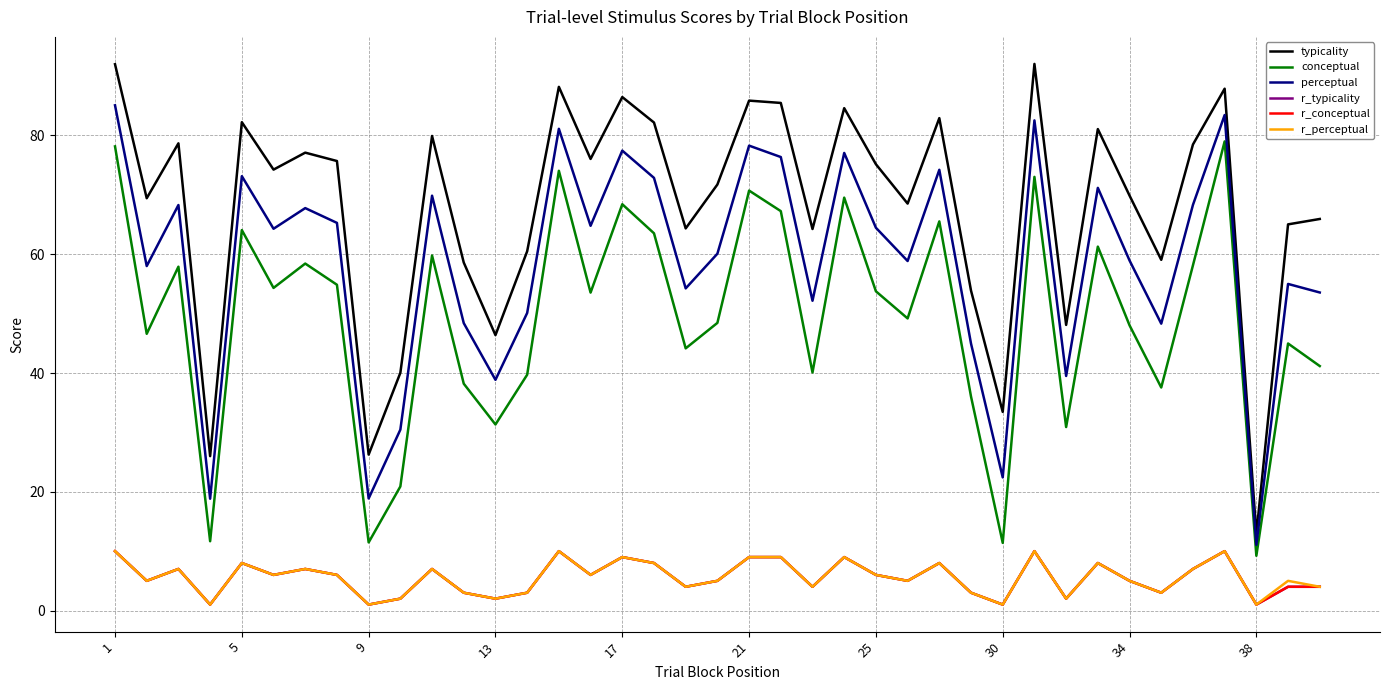

At which label does perceptual reach its minimum?

38